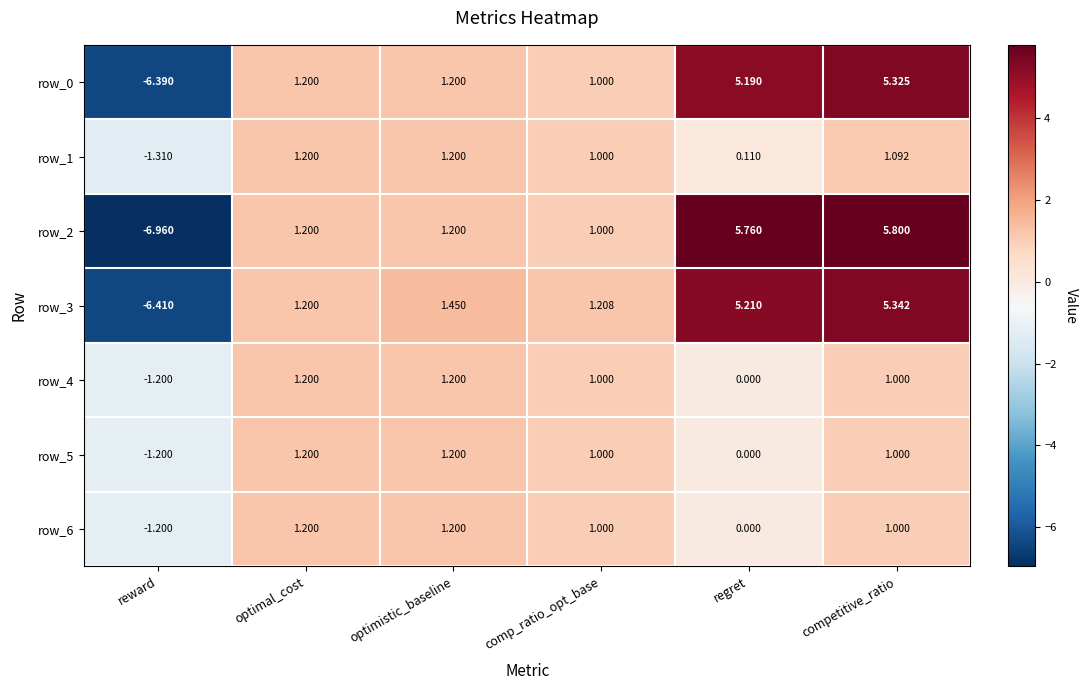

Is it true that row_4 equals -0.5 at reward?

False